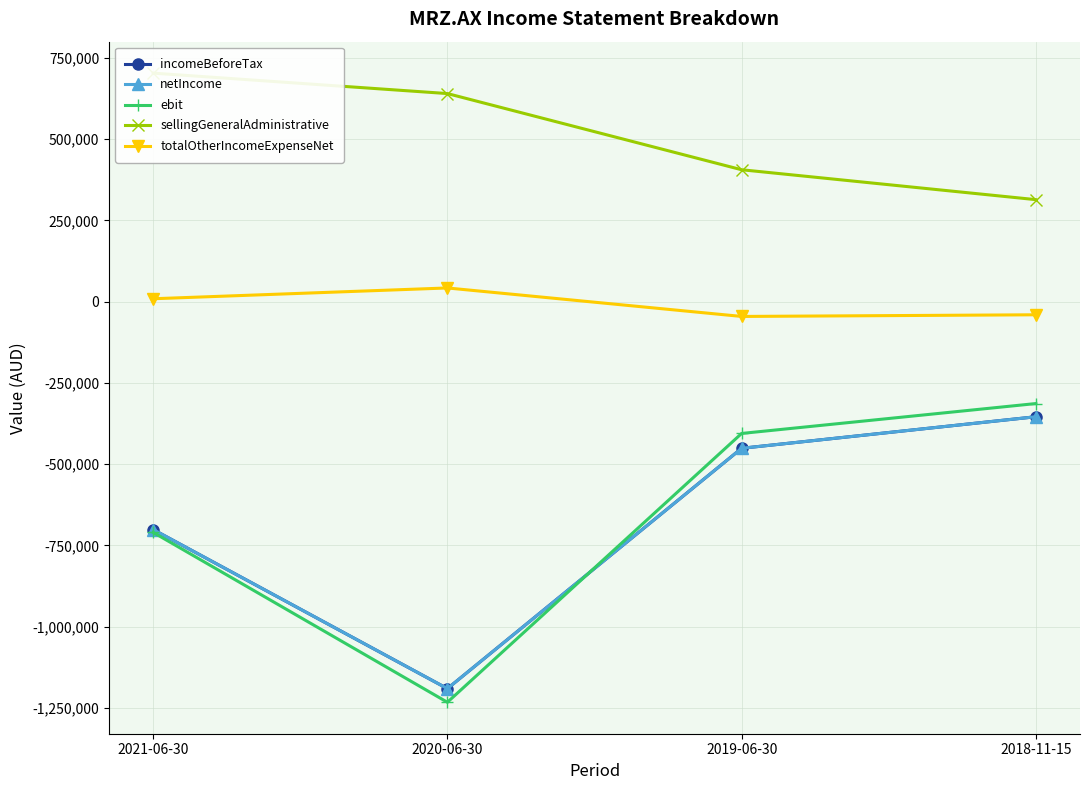

Which label corresponds to the smallest value in the chart?

2020-06-30